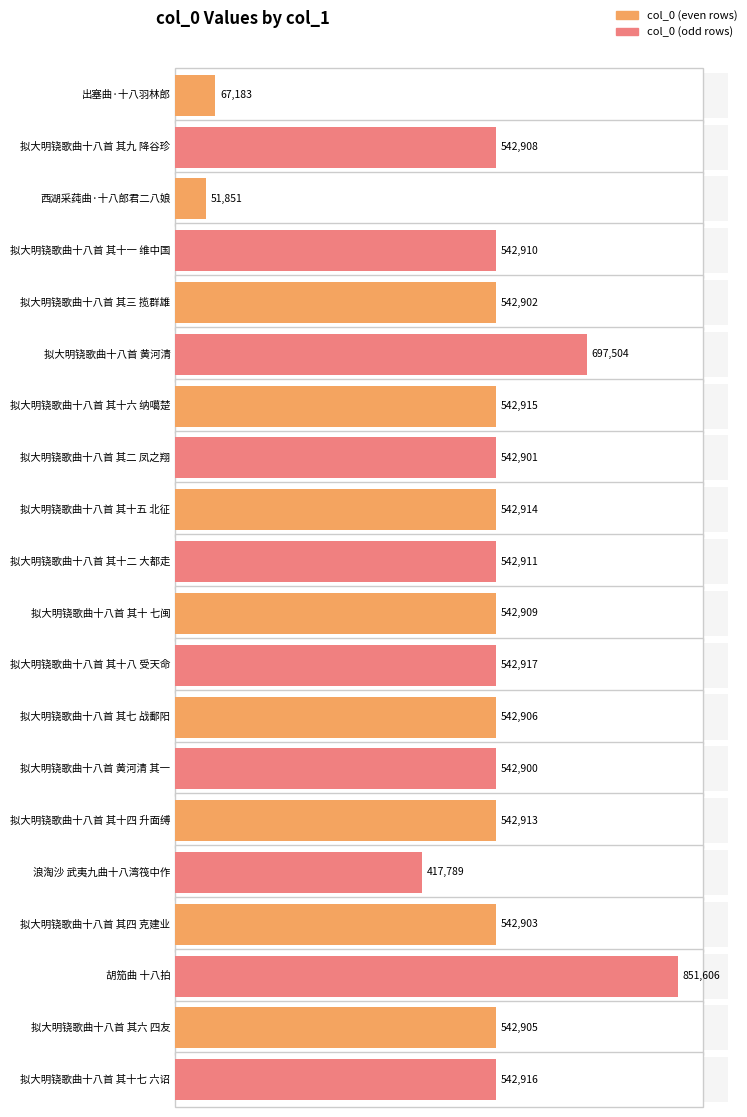

Reading left to right, what are all the values shown in this chart?

出塞曲·十八羽林郎=67183	拟大明铙歌曲十八首 其九 降谷珍=542908	西湖采莼曲·十八郎君二八娘=51851	拟大明铙歌曲十八首 其十一 维中国=542910	拟大明铙歌曲十八首 其三 揽群雄=542902	拟大明铙歌曲十八首 黄河清=697504	拟大明铙歌曲十八首 其十六 纳噶楚=542915	拟大明铙歌曲十八首 其二 凤之翔=542901	拟大明铙歌曲十八首 其十五 北征=542914	拟大明铙歌曲十八首 其十二 大都走=542911	拟大明铙歌曲十八首 其十 七闽=542909	拟大明铙歌曲十八首 其十八 受天命=542917	拟大明铙歌曲十八首 其七 战鄱阳=542906	拟大明铙歌曲十八首 黄河清 其一=542900	拟大明铙歌曲十八首 其十四 升面缚=542913	浪淘沙 武夷九曲十八湾筏中作=417789	拟大明铙歌曲十八首 其四 克建业=542903	胡笳曲 十八拍=851606	拟大明铙歌曲十八首 其六 四友=542905	拟大明铙歌曲十八首 其十七 六诏=542916